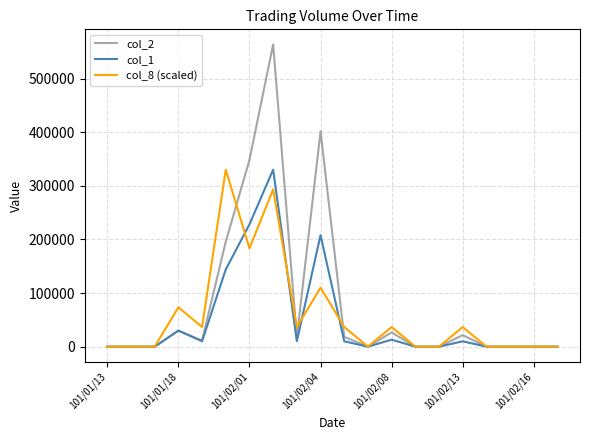

How many categories are shown in the chart?

20